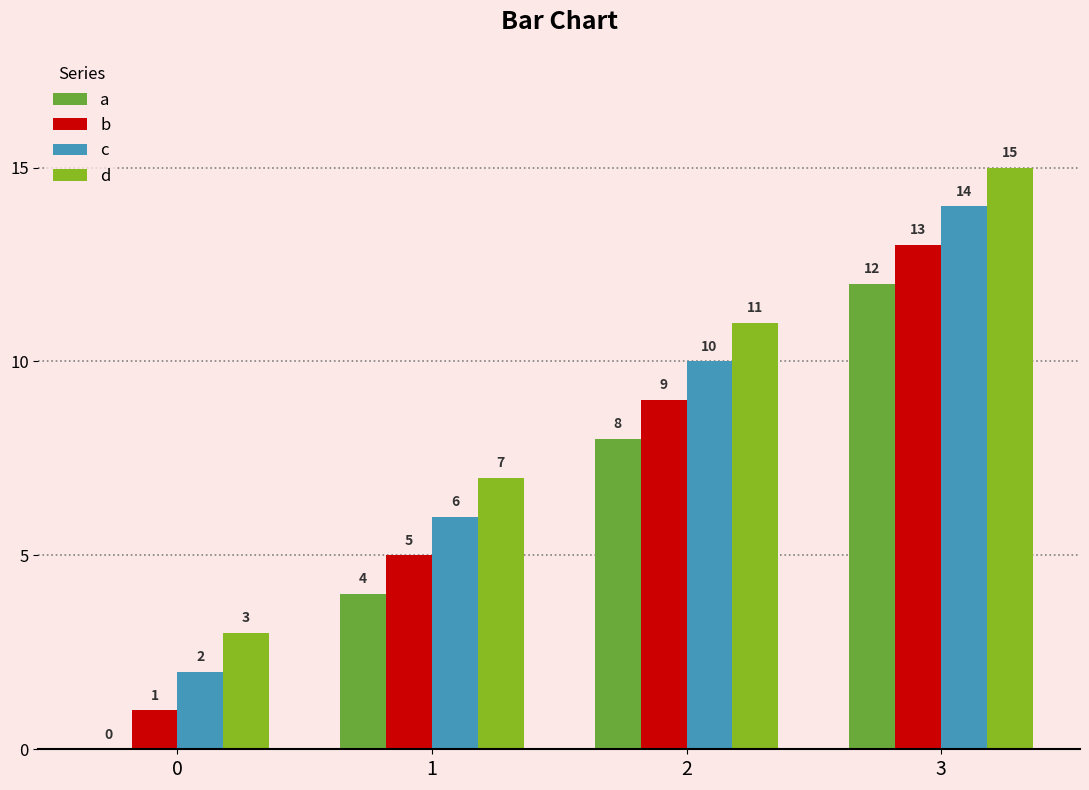

Reading left to right, extract all data points from this chart.

a: 0	4	8	12
b: 1	5	9	13
c: 2	6	10	14
d: 3	7	11	15